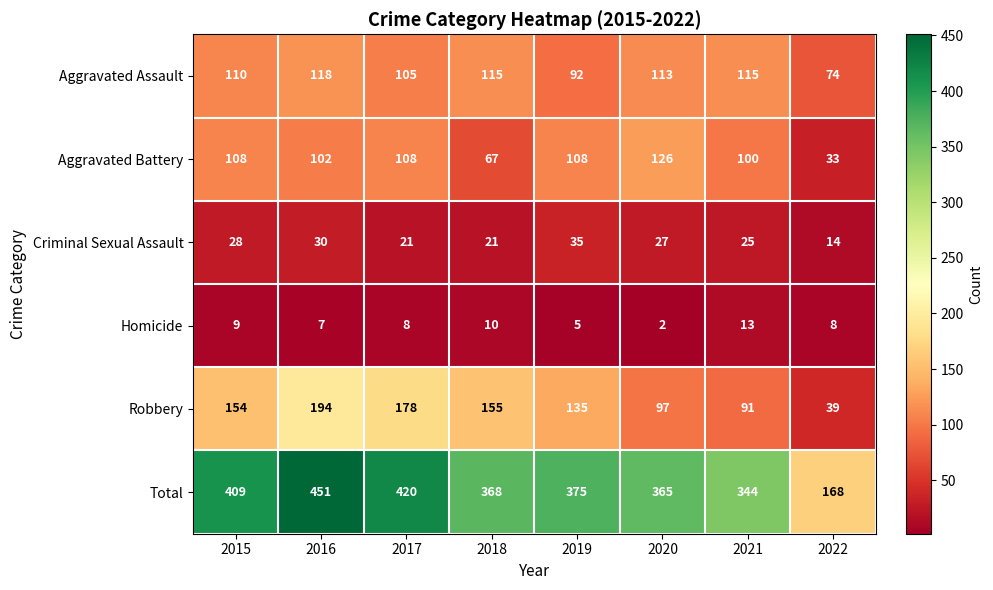

At how many categories does at least one series exceed 175?

7